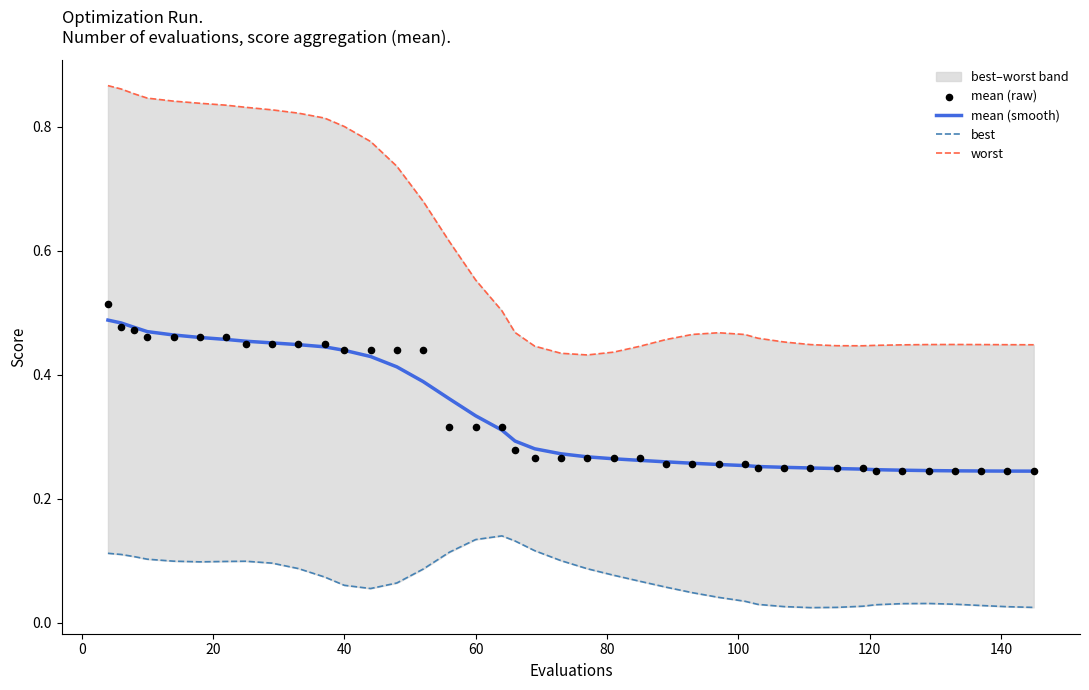

Which series reaches the minimum Y coordinate?

best